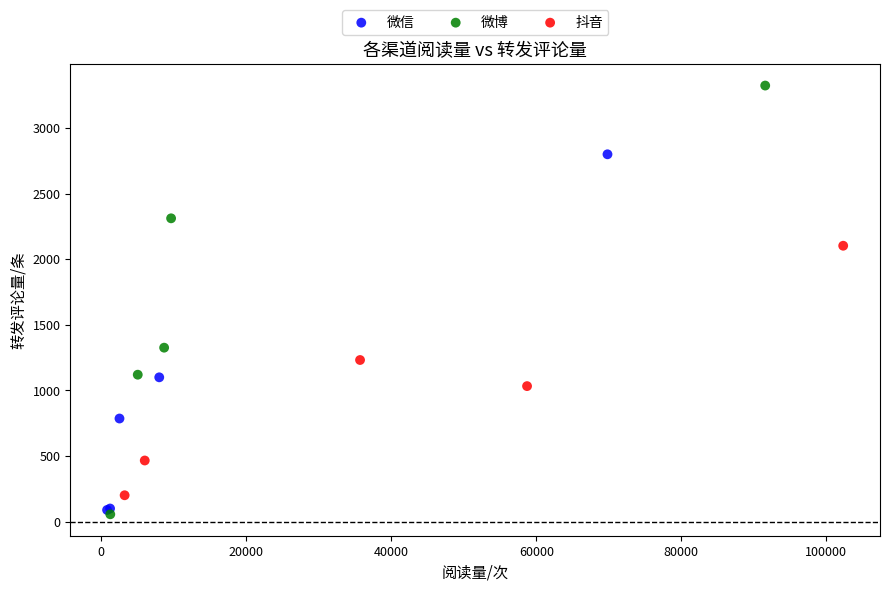

What are all the series names shown in the legend?

微信, 微博, 抖音